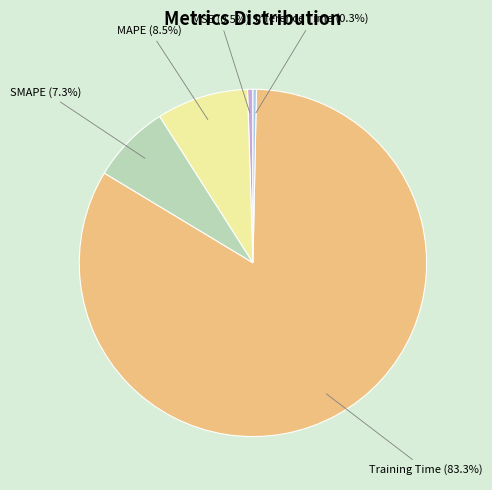

How many slices are in this pie chart?

5